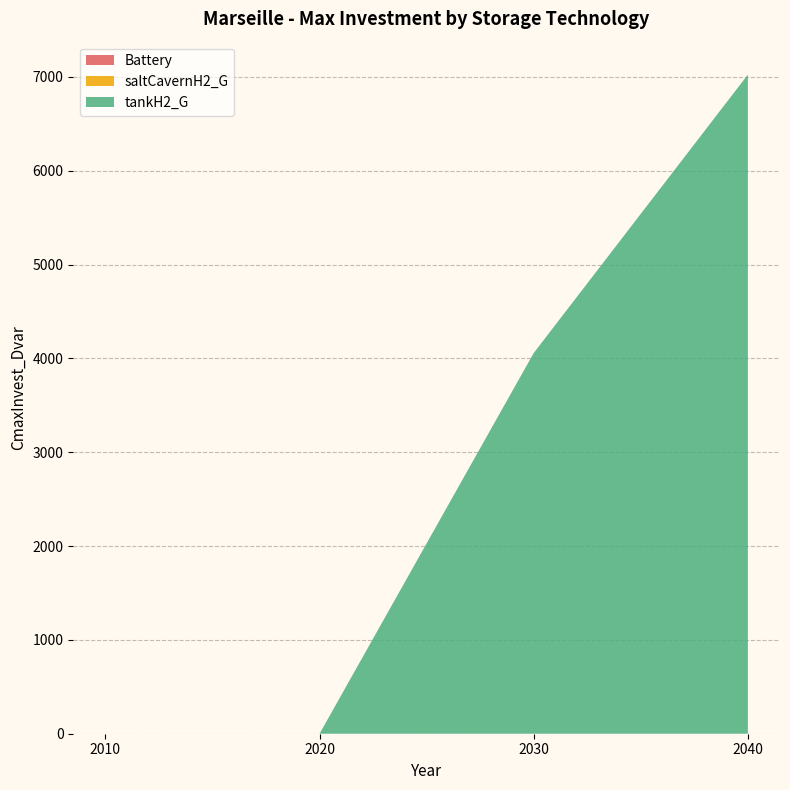

Reading left to right, what are all the values shown in this chart?

Battery: 0.0	0.0	0.0	0.0
saltCavernH2_G: 0.0	0.0	0.0	0.0
tankH2_G: 0.0	0.0	4057.9	7025.0